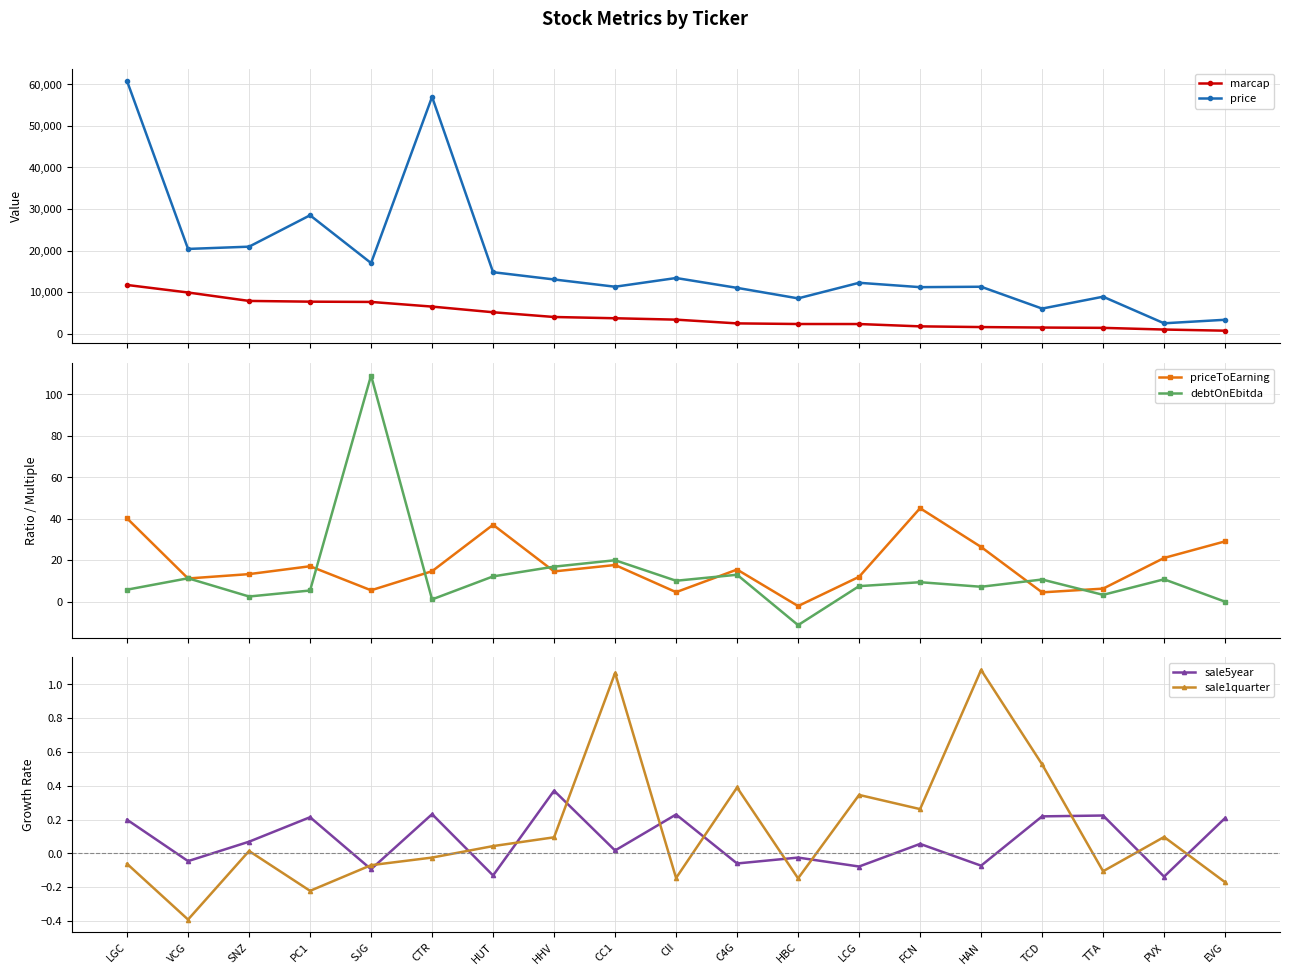

Where is priceToEarning nearest to the value 21?

PVX